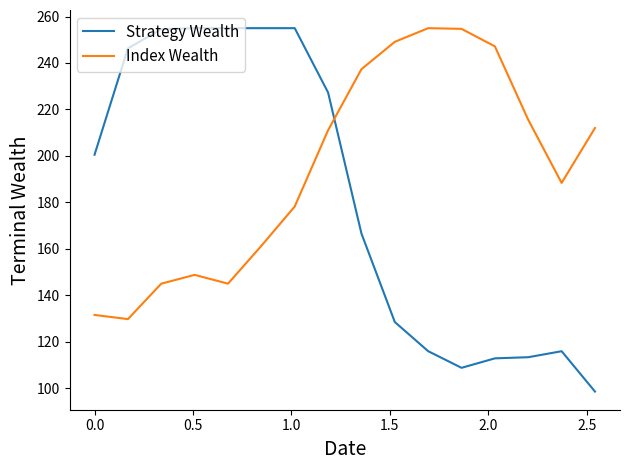

What is the maximum value for Index Wealth?

255.0